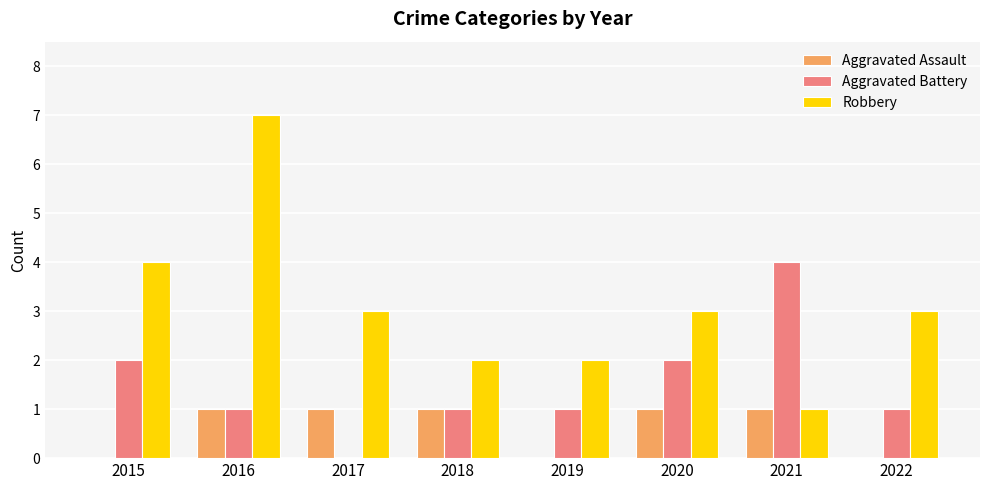

What is the total value across all series at 2022?

4